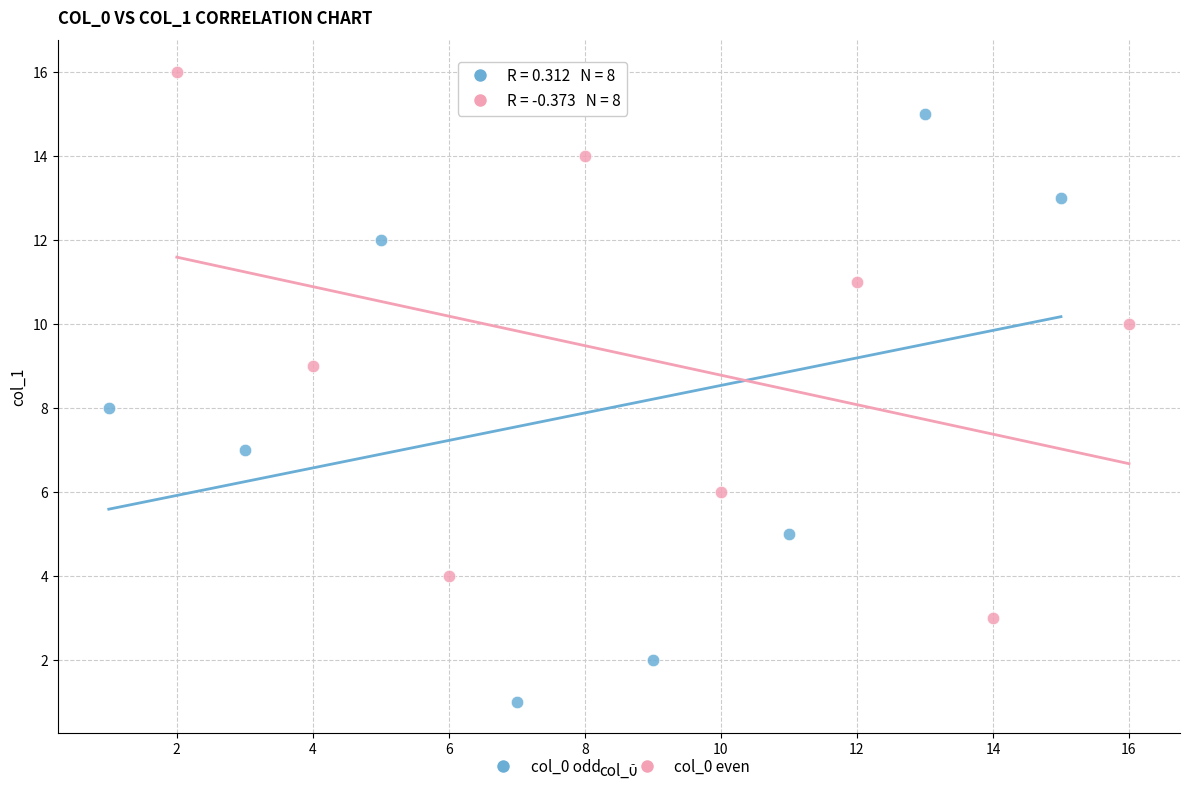

Which series has the largest Y range (max minus min)?

col_0 odd